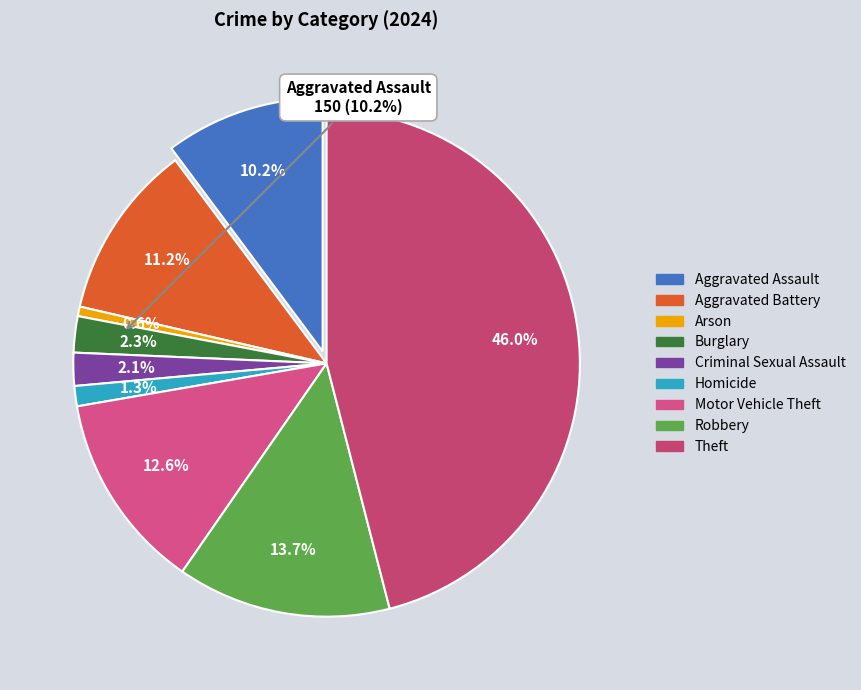

Rank the categories by value from lowest to highest.

Arson, Homicide, Criminal Sexual Assault, Burglary, Aggravated Assault, Aggravated Battery, Motor Vehicle Theft, Robbery, Theft